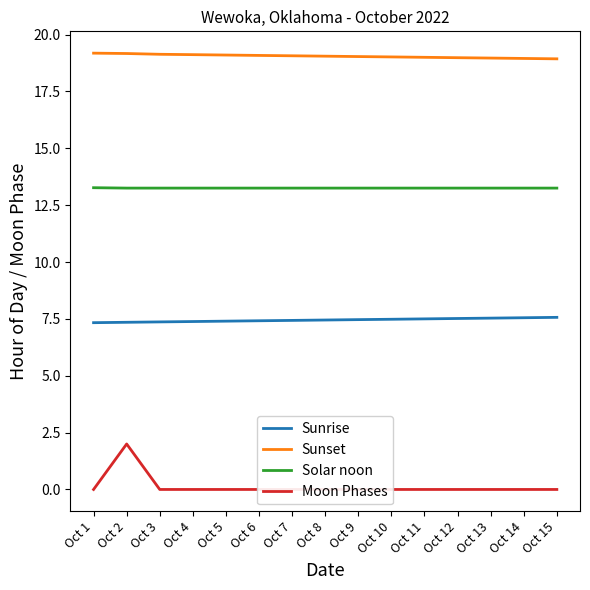

What is the value of the Sunset point at the 3rd from the left?

19.1